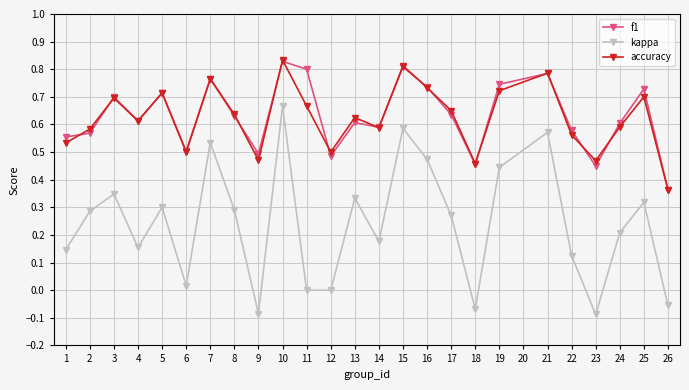

Is it true that kappa equals 0.0 at 11?

True